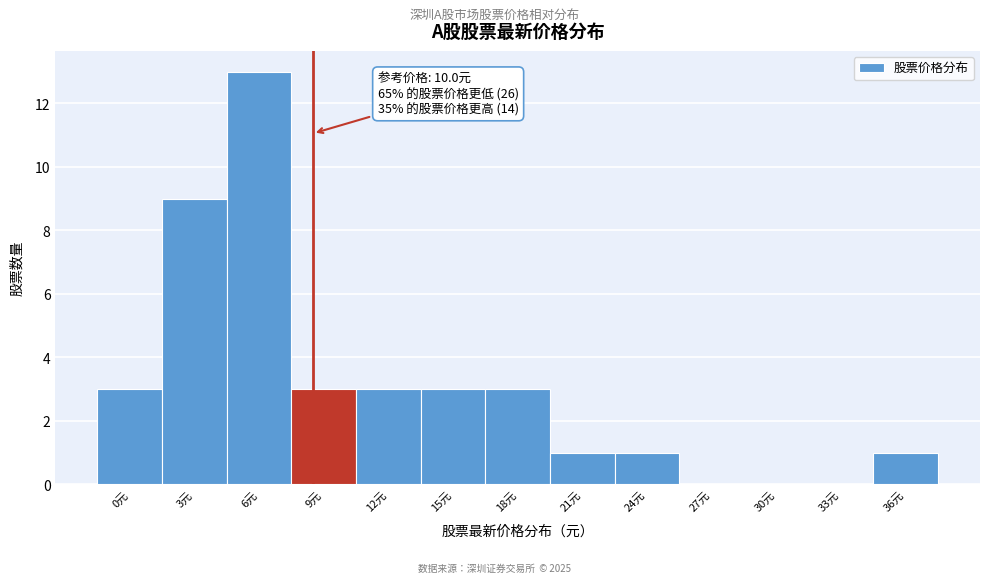

Reading left to right, transcribe all the data shown in this chart.

0元=3	3元=9	6元=13	9元=3	12元=3	15元=3	18元=3	21元=1	24元=1	27元=0	30元=0	33元=0	36元=1